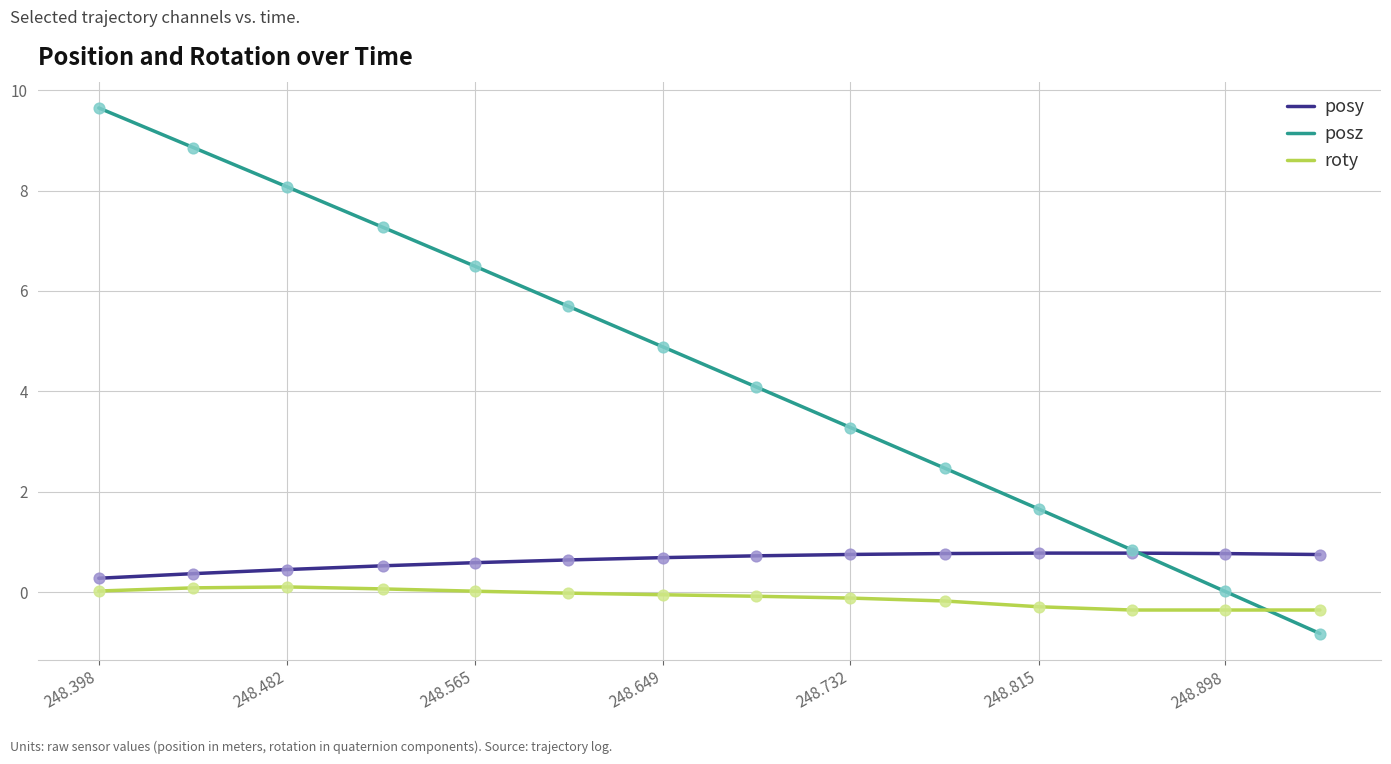

Which series has the largest range (max minus min)?

posz